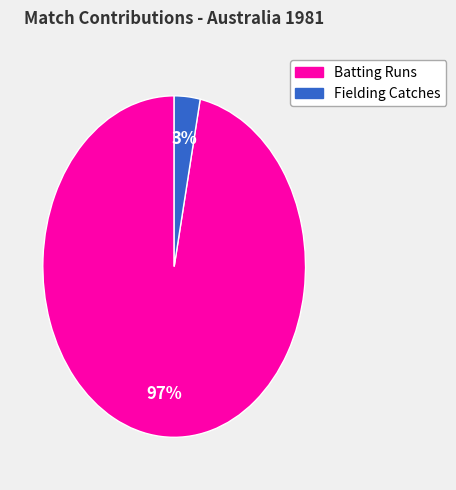

Is there any slice that represents more than half of the pie?

Yes